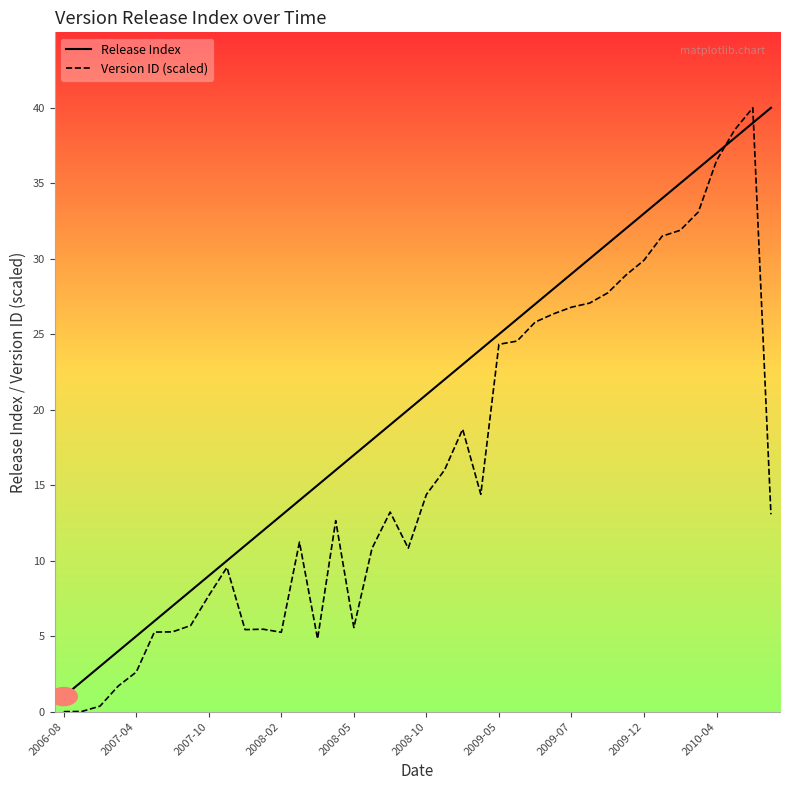

Which series has the largest total across all categories?

Release Index